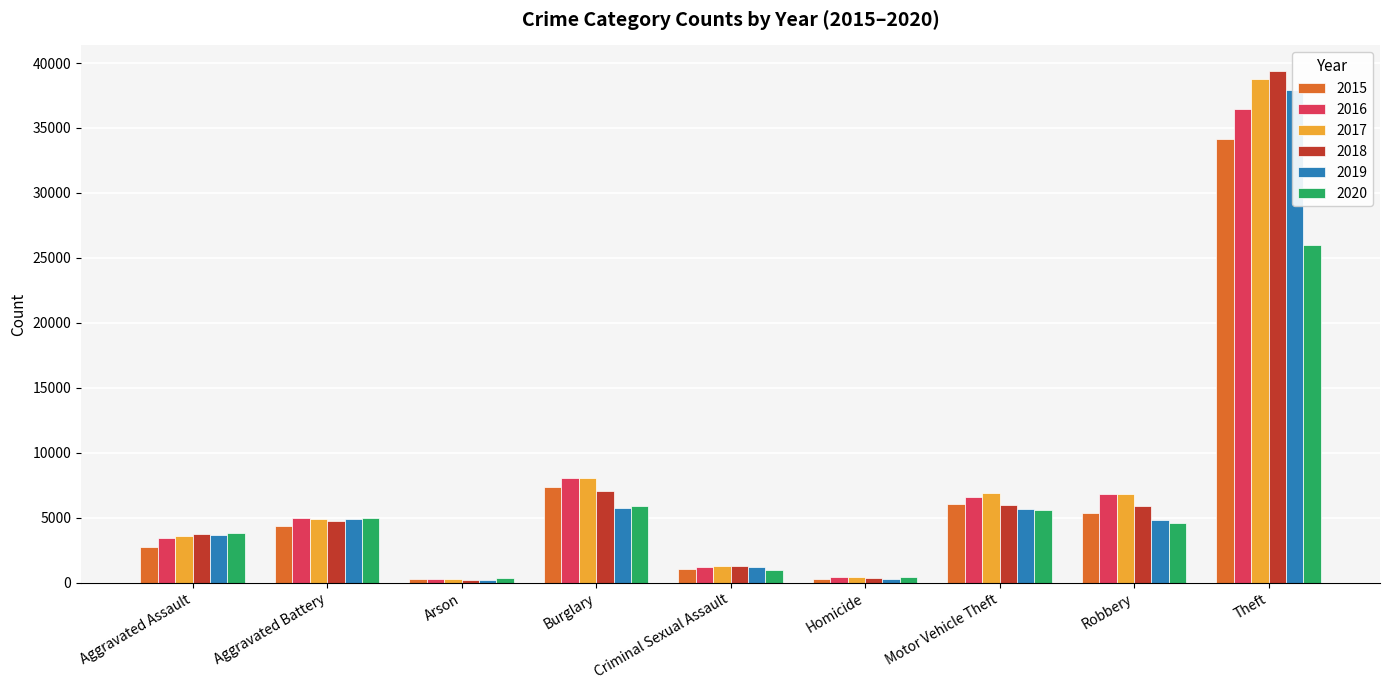

Which series has the widest spread of values?

2018